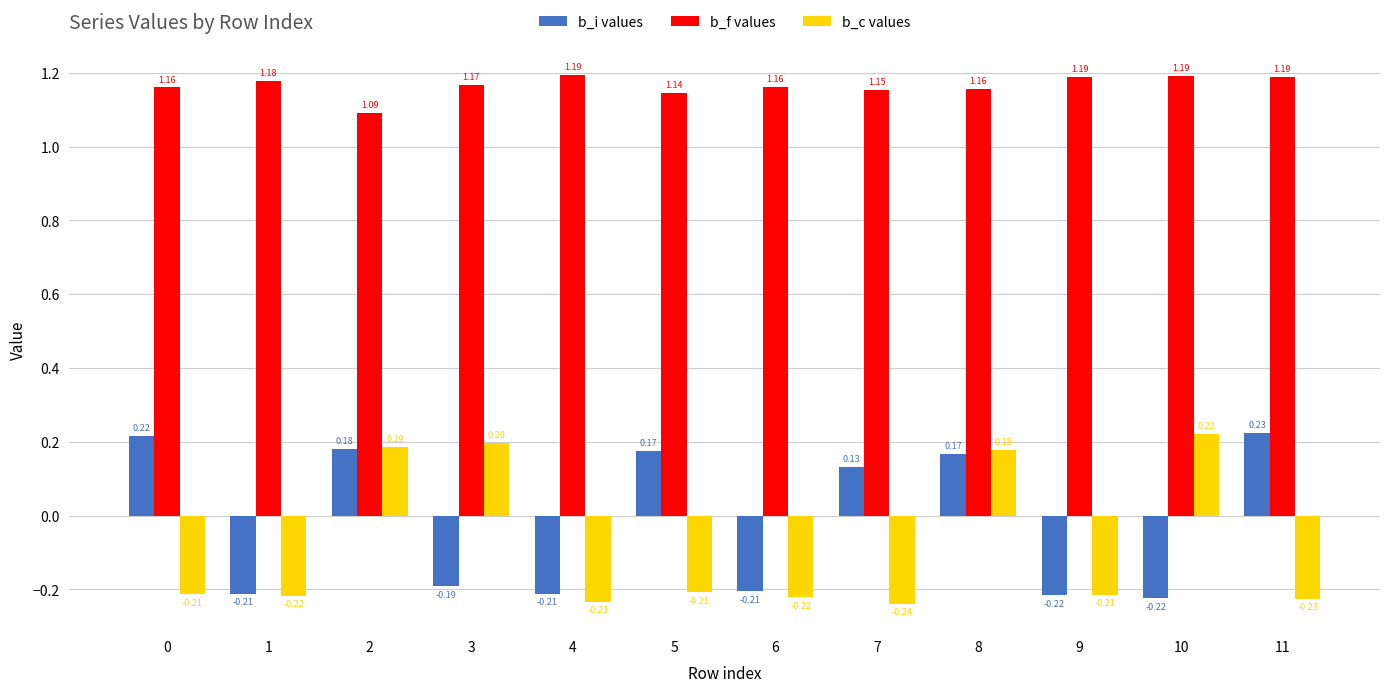

Count the number of categories in the chart.

12